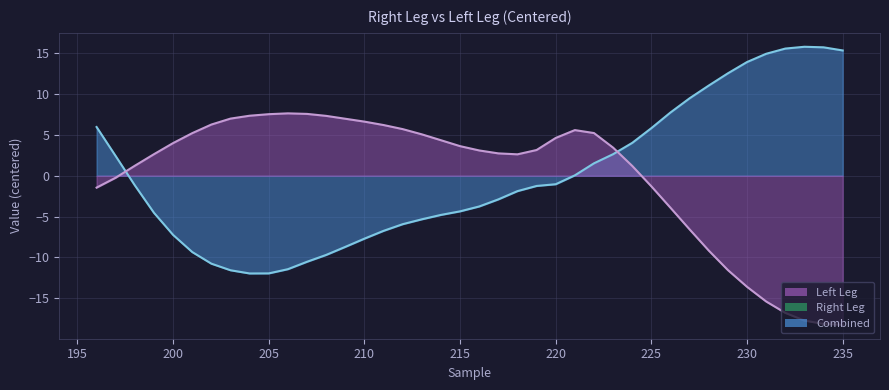

What is the difference between the Right Leg values at 235 and 228?

4.3